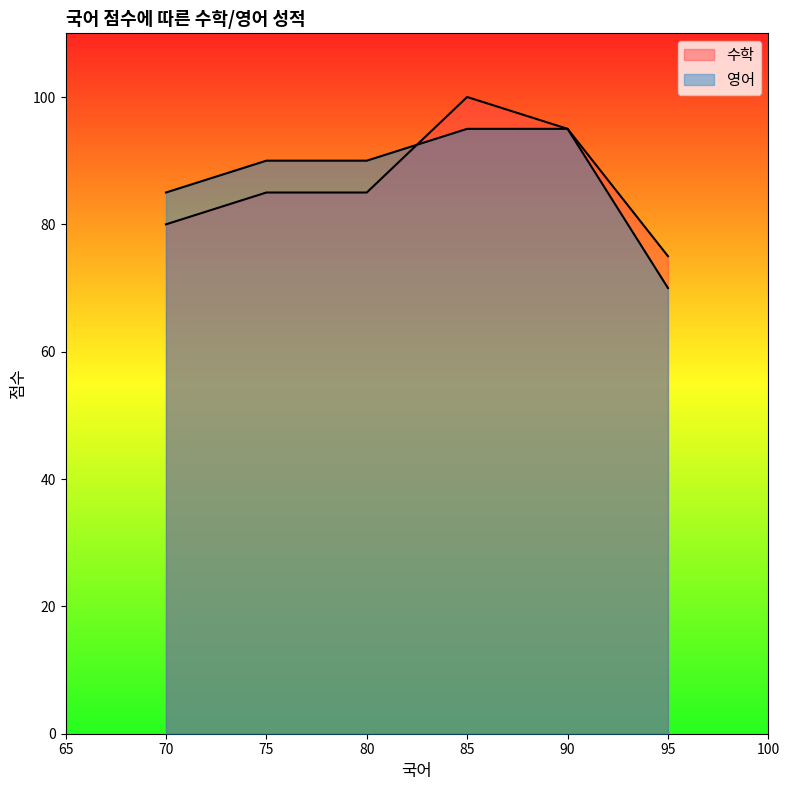

Which series changed the most between 90 and 95?

영어